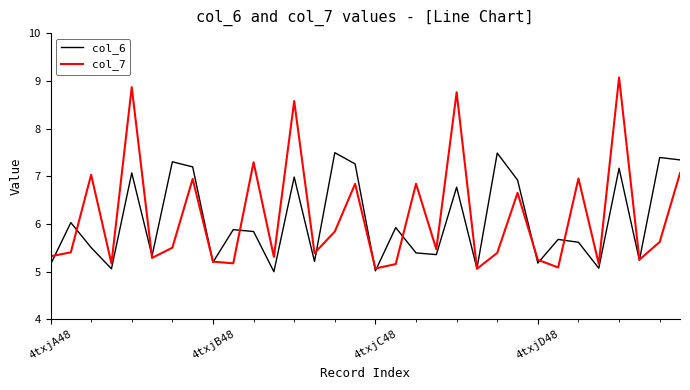

Which series has the largest range (max minus min)?

col_7